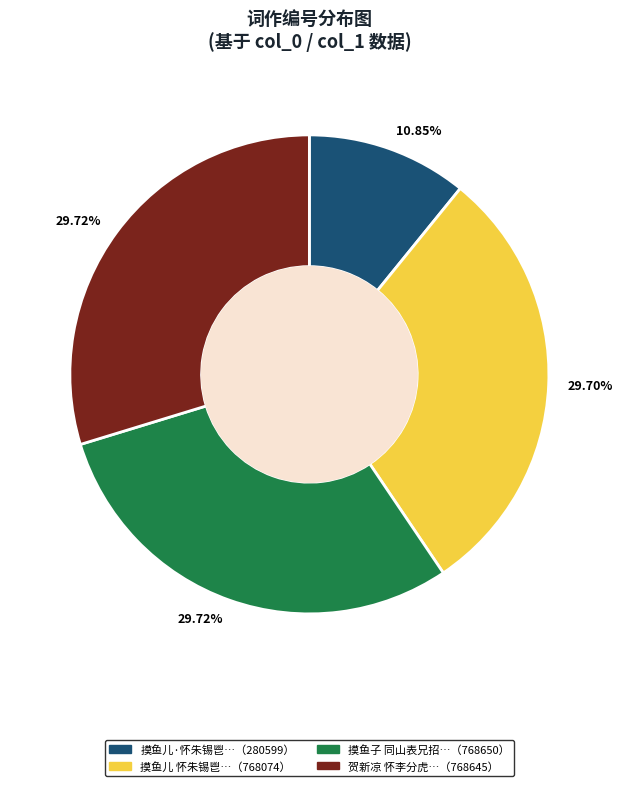

How many segments does this pie chart have?

4